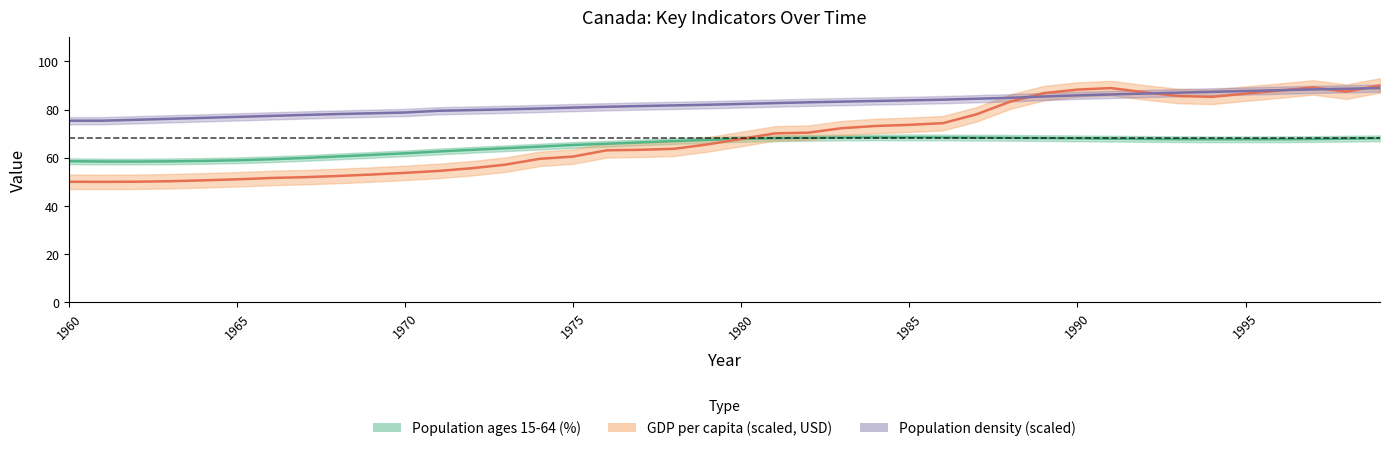

What is the value of the Population density (people/sq.km) point at the 34th from the left?

87.0